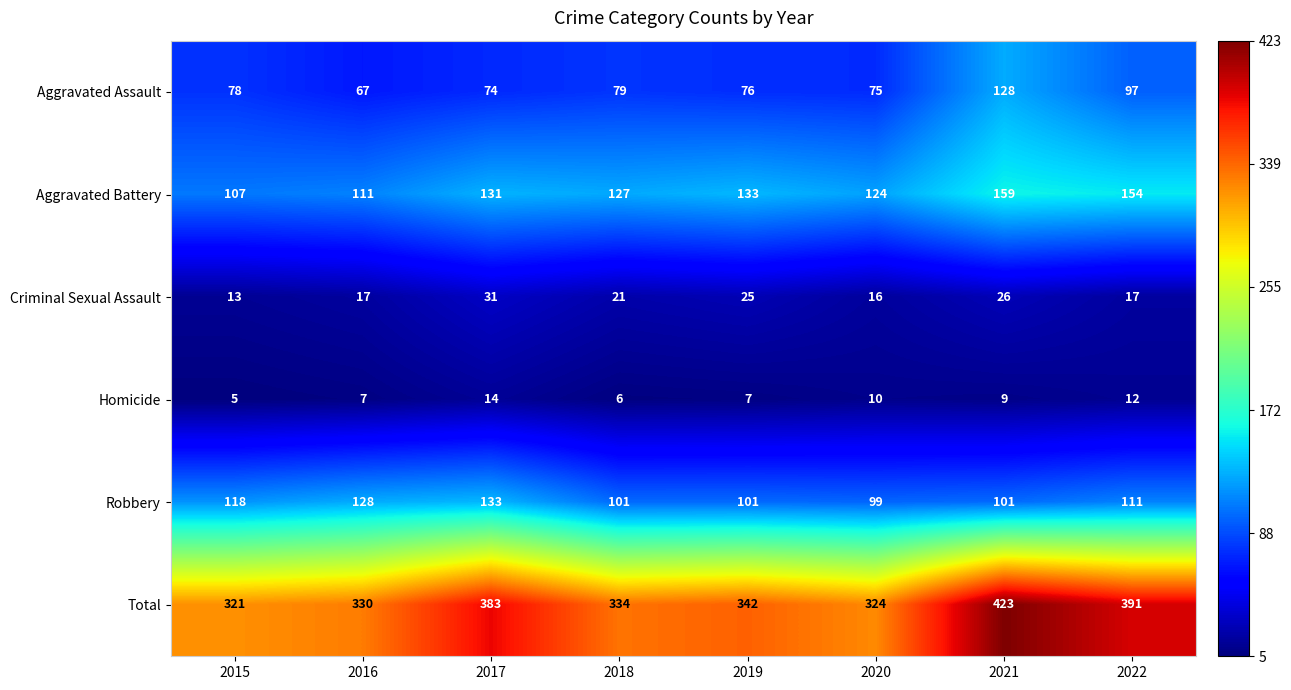

True or false: Criminal Sexual Assault has a value of 4 at 2018.

False